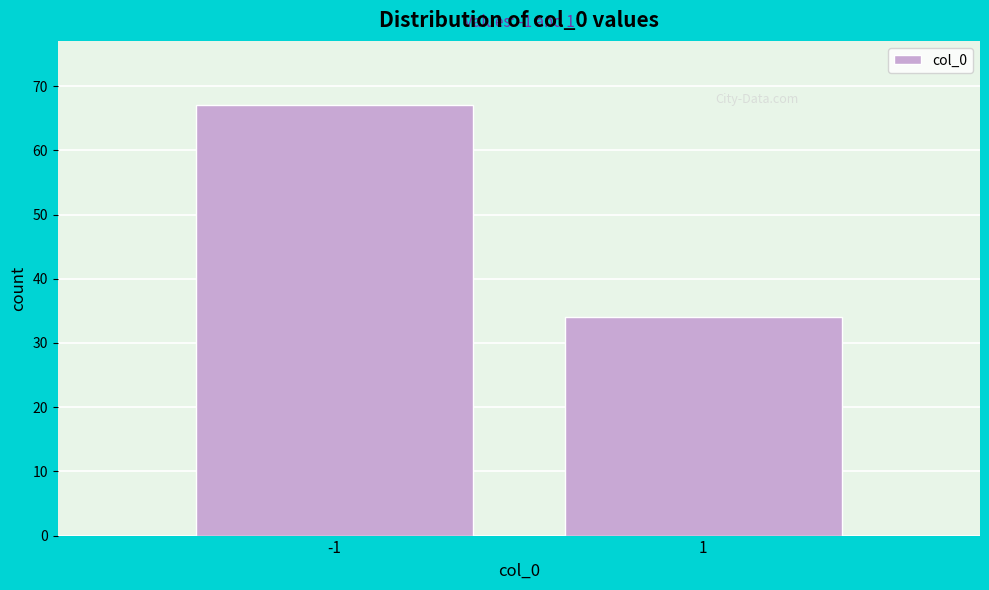

Reading right to left, list all the values displayed in this chart.

1=34	-1=67